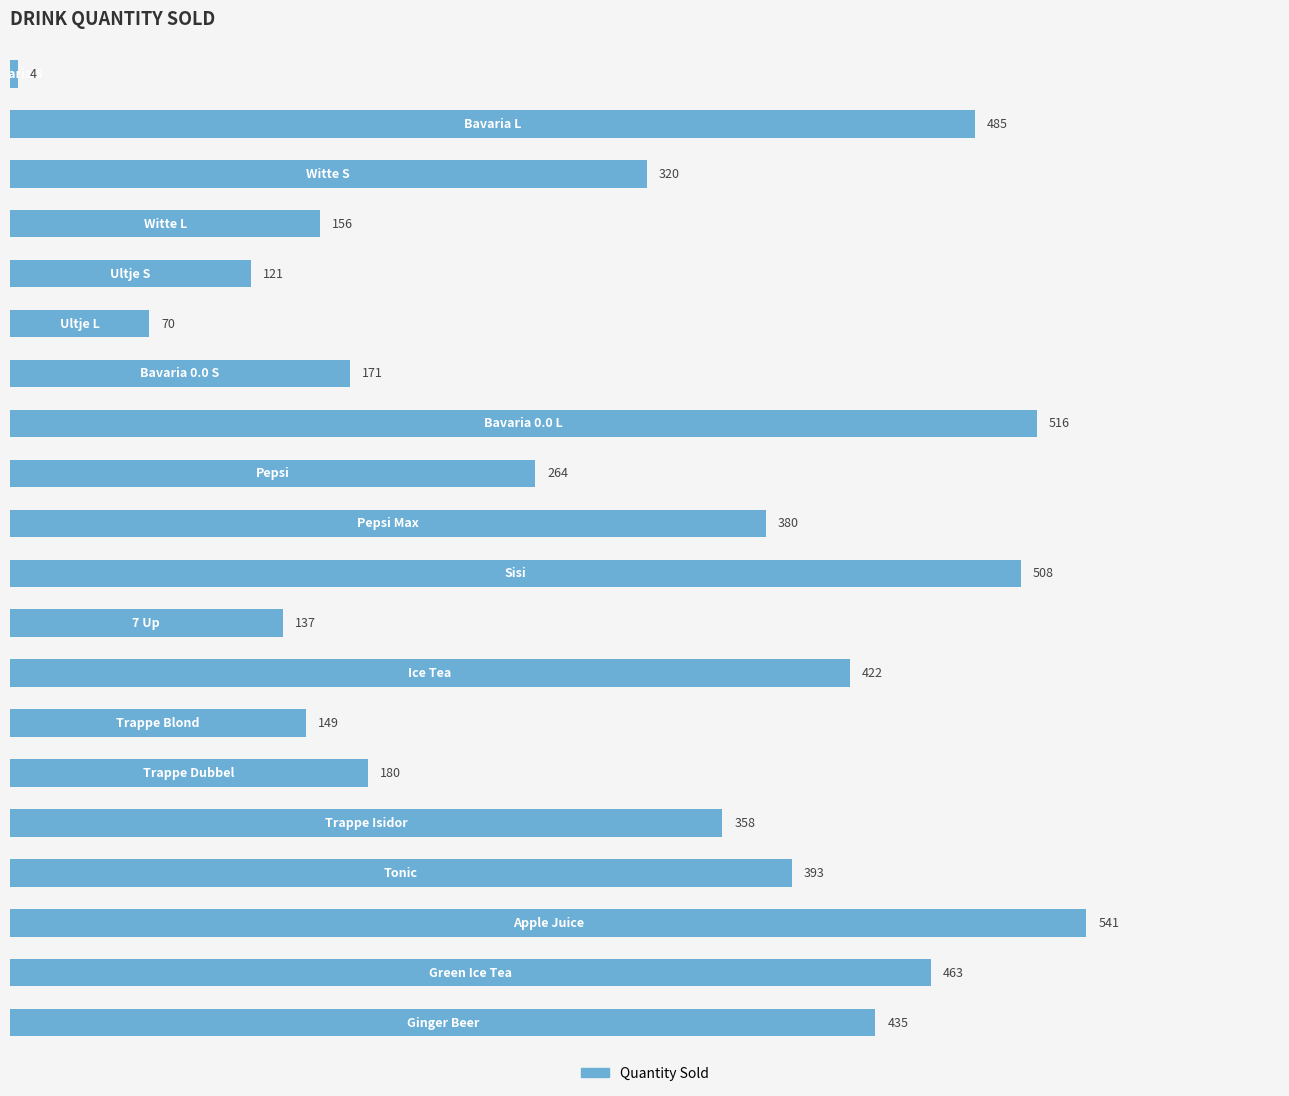

What is the difference between the second highest and second lowest values?

446